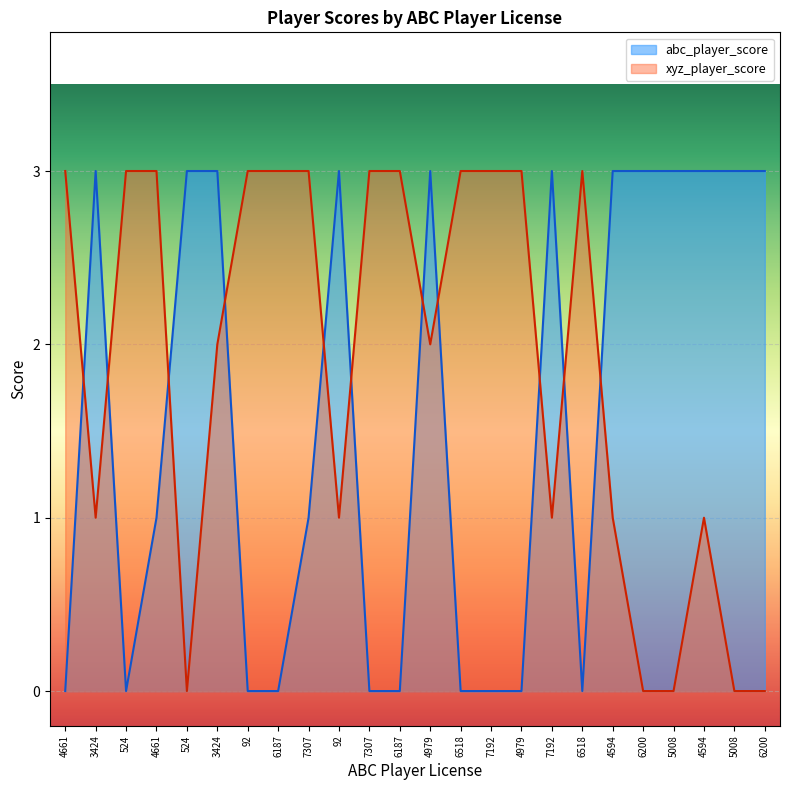

What is the total value across all series at 4661?

3